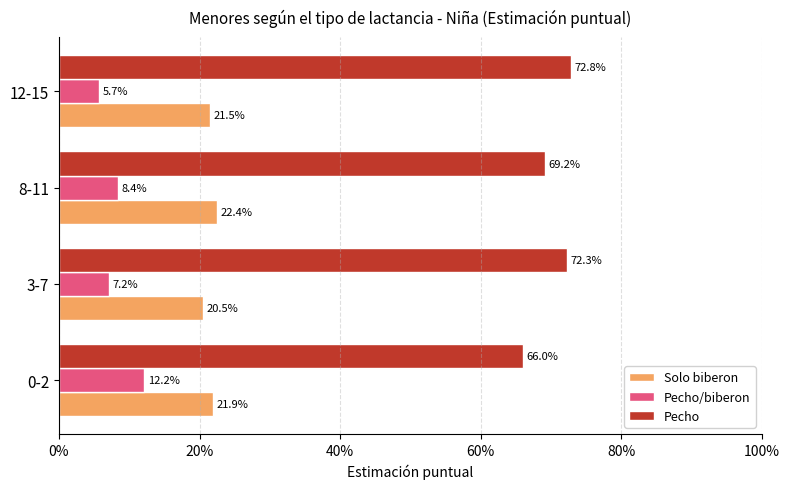

What are all the series names shown in the legend?

Solo biberon, Pecho/biberon, Pecho